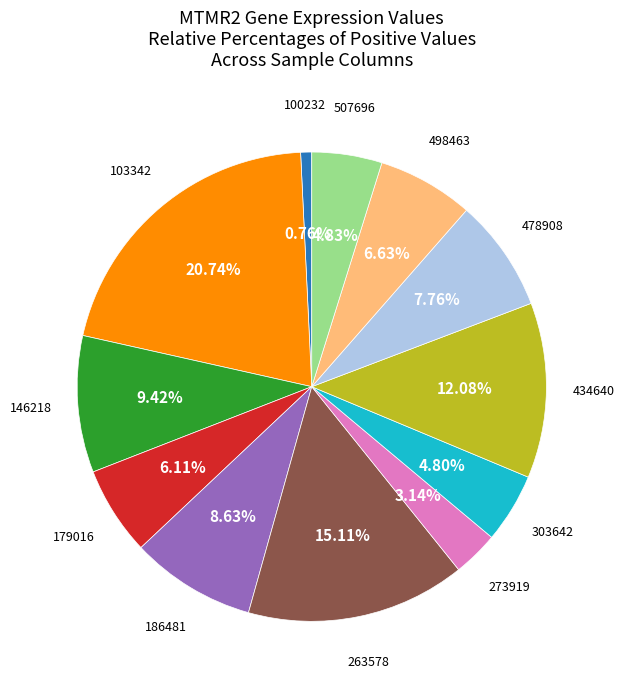

How many segments does this pie chart have?

12